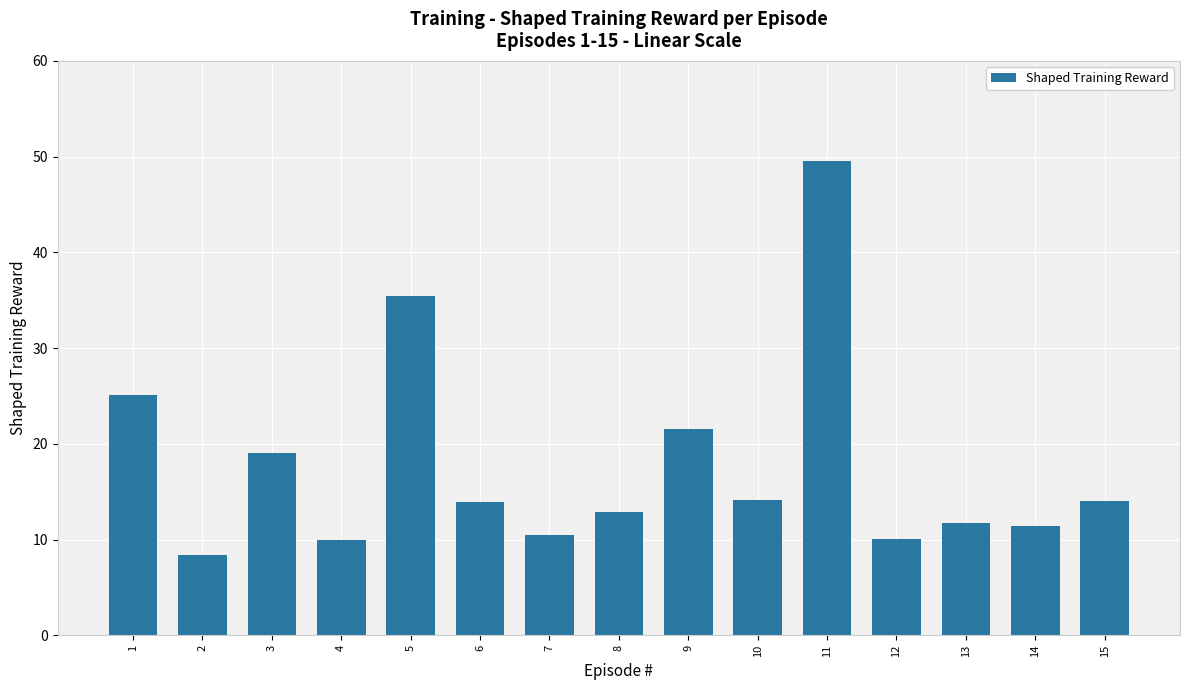

Which label corresponds to the smallest value in the chart?

2